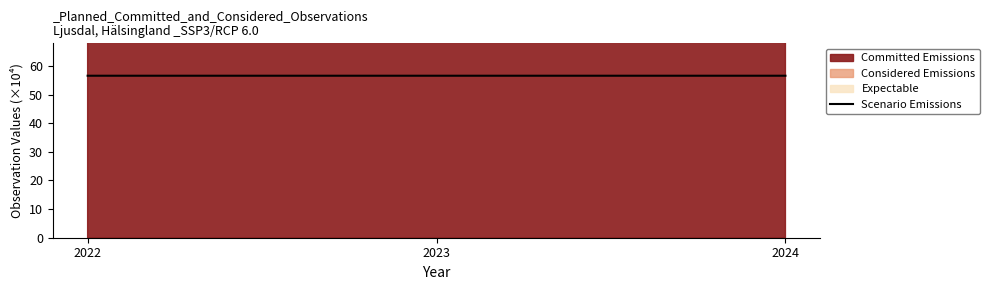

What is the value of the 1st point from the left?

56.6